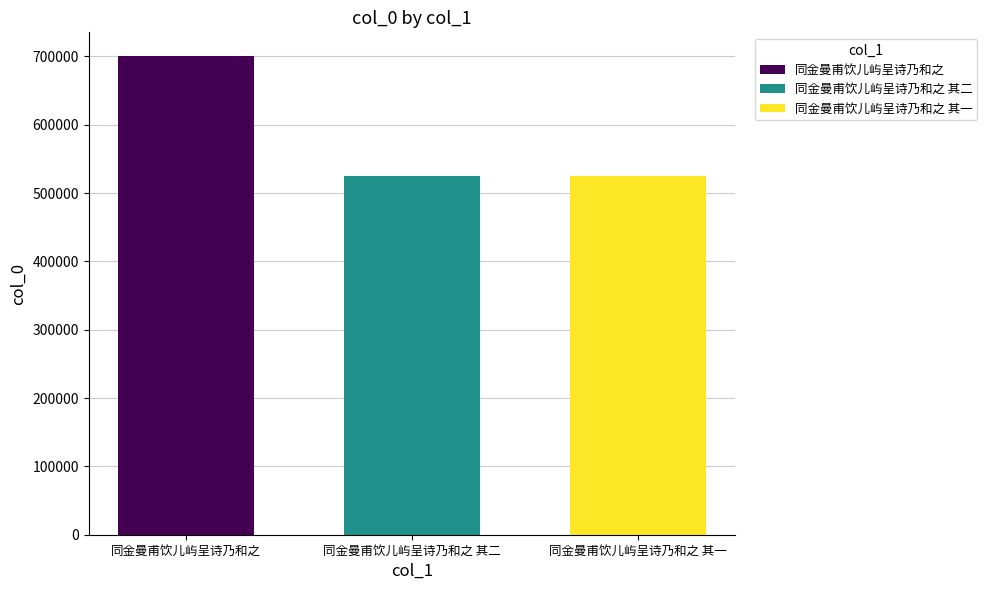

What is the value of the 1st bar from the left?

700350